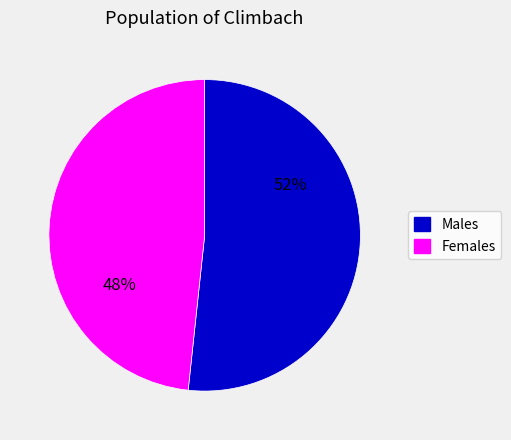

How many slices are in this pie chart?

2